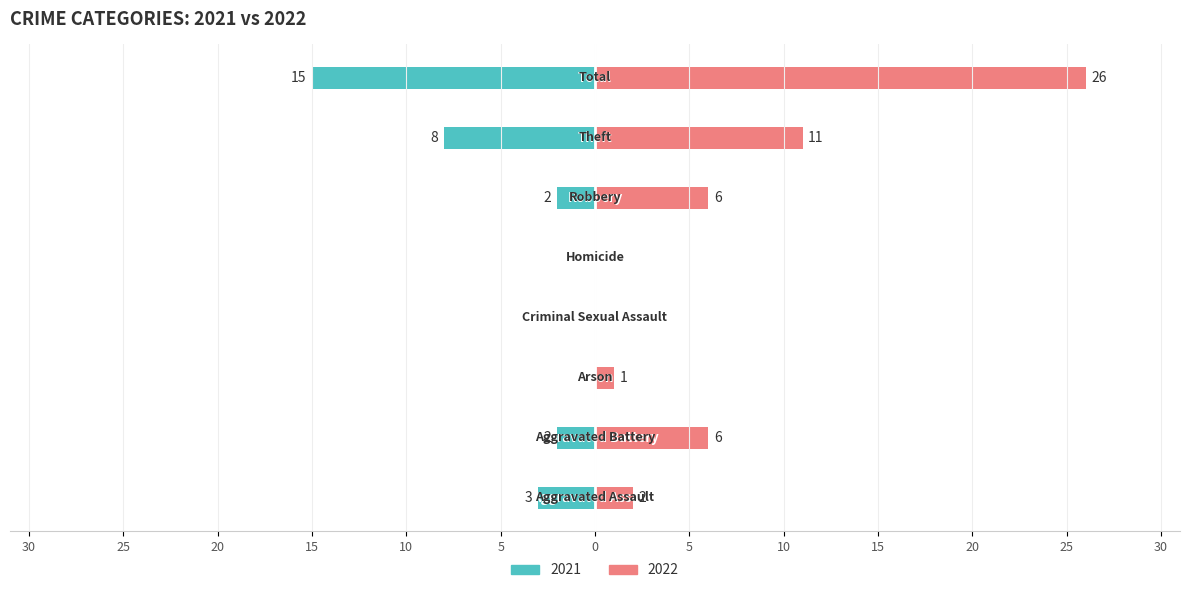

What is the label of the 5th bar from the left?

Homicide